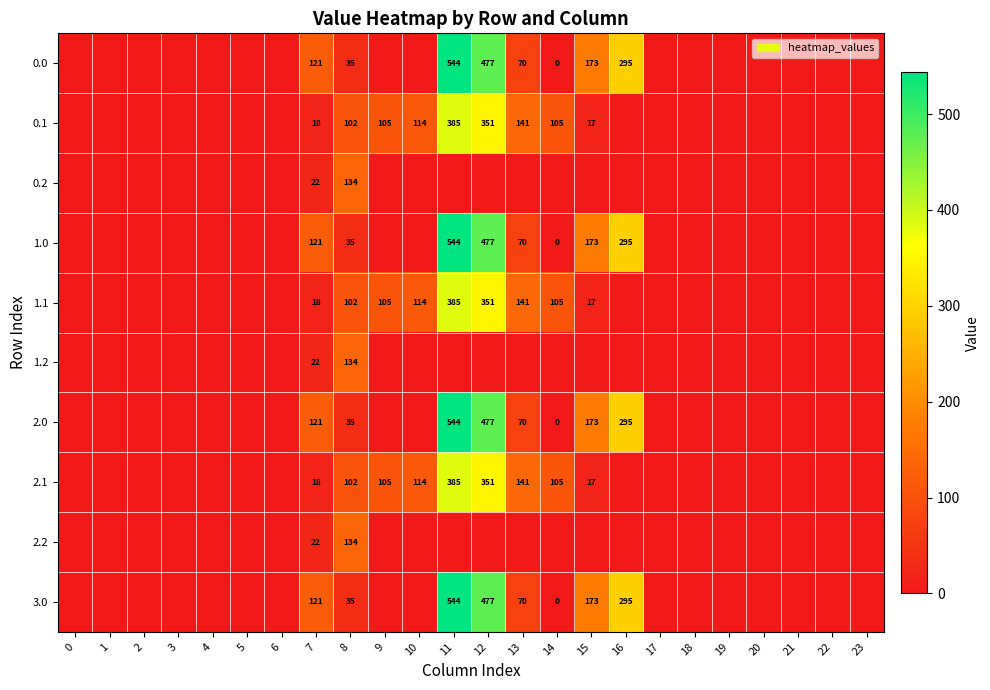

True or false: 3.0 has a value of 185 at 12.

False